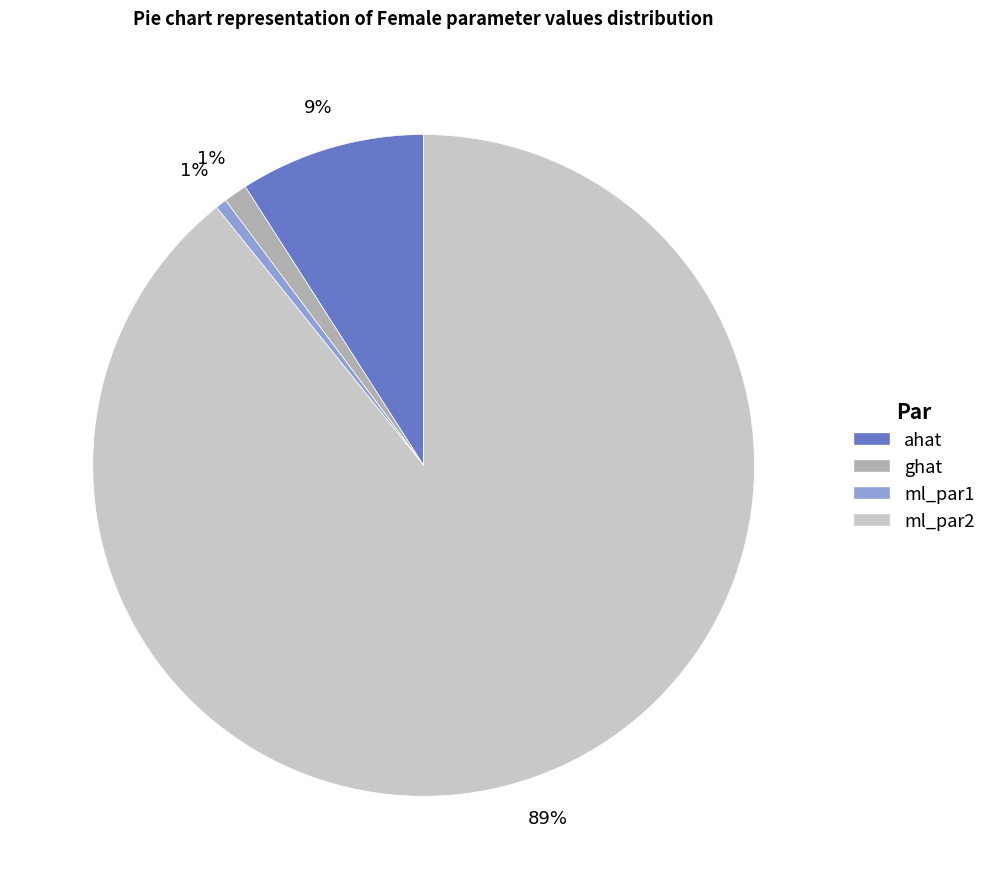

Is there any slice that represents more than half of the pie?

Yes